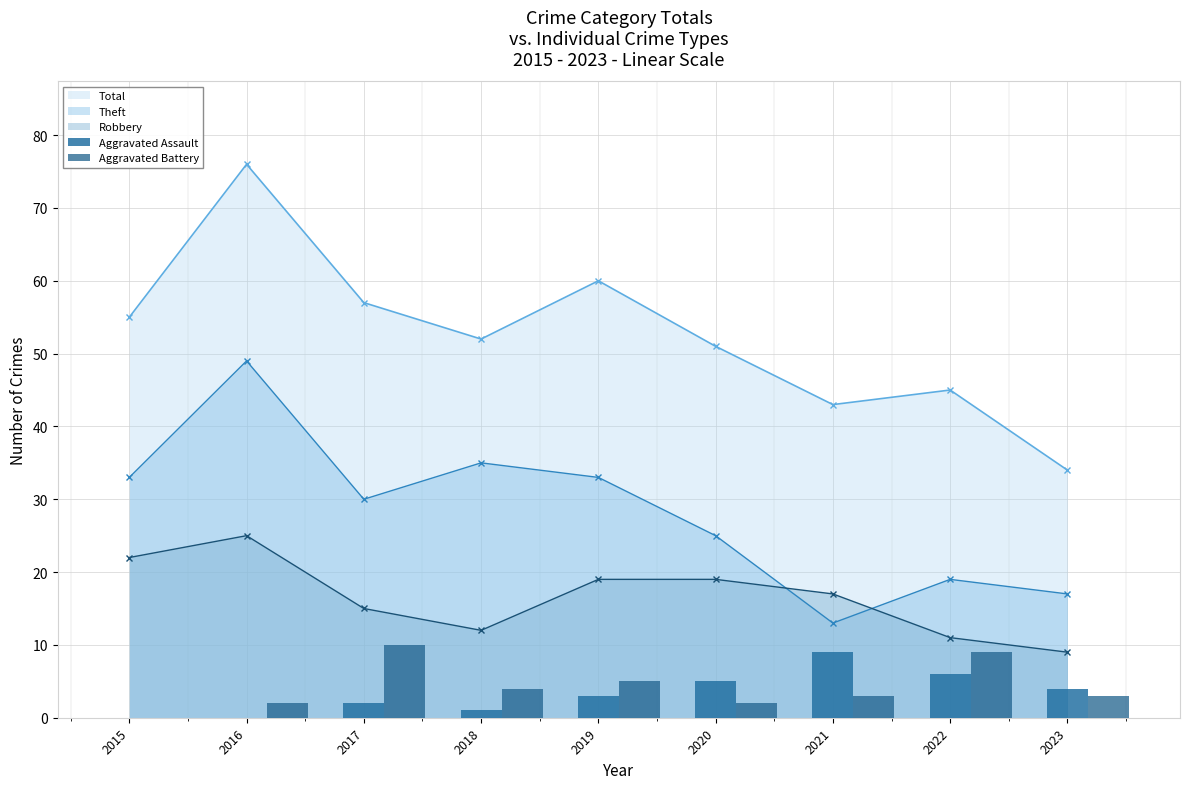

Is the value of Theft at 2015 greater than the value of Robbery at 2017?

Yes